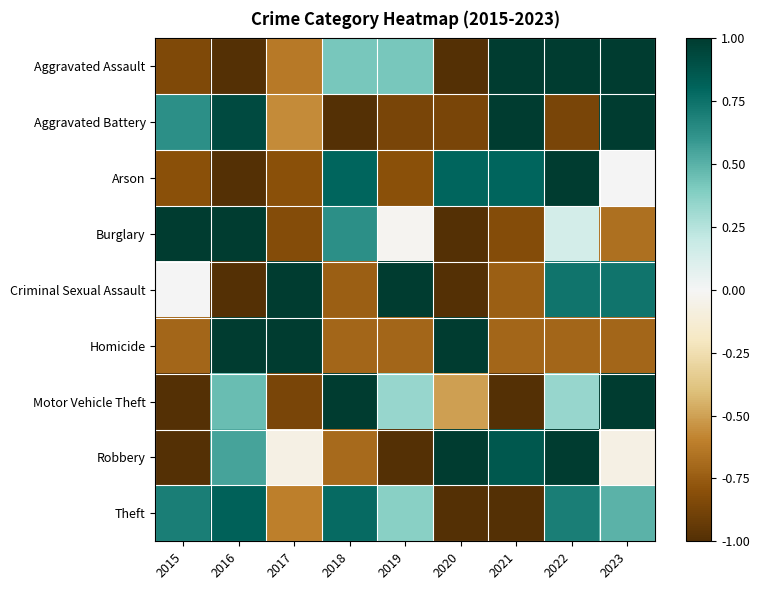

Reading left to right, extract all data points from this chart.

Aggravated Assault: 2015=-0.8	2016=-1.0	2017=-0.6	2018=0.4	2019=0.4	2020=-1.0	2021=1.0	2022=1.0	2023=1.0
Aggravated Battery: 2015=0.6	2016=0.9	2017=-0.6	2018=-1.0	2019=-0.9	2020=-0.9	2021=1.0	2022=-0.9	2023=1.0
Arson: 2015=-0.8	2016=-1.0	2017=-0.8	2018=0.8	2019=-0.8	2020=0.8	2021=0.8	2022=1.0	2023=0.0
Burglary: 2015=1.0	2016=1.0	2017=-0.8	2018=0.6	2019=-0.0	2020=-1.0	2021=-0.8	2022=0.1	2023=-0.7
Criminal Sexual Assault: 2015=0.0	2016=-1.0	2017=1.0	2018=-0.7	2019=1.0	2020=-1.0	2021=-0.7	2022=0.7	2023=0.7
Homicide: 2015=-0.7	2016=1.0	2017=1.0	2018=-0.7	2019=-0.7	2020=1.0	2021=-0.7	2022=-0.7	2023=-0.7
Motor Vehicle Theft: 2015=-1.0	2016=0.5	2017=-0.9	2018=1.0	2019=0.3	2020=-0.5	2021=-1.0	2022=0.3	2023=1.0
Robbery: 2015=-1.0	2016=0.6	2017=-0.1	2018=-0.7	2019=-1.0	2020=1.0	2021=0.9	2022=1.0	2023=-0.1
Theft: 2015=0.7	2016=0.8	2017=-0.6	2018=0.8	2019=0.4	2020=-1.0	2021=-1.0	2022=0.7	2023=0.5